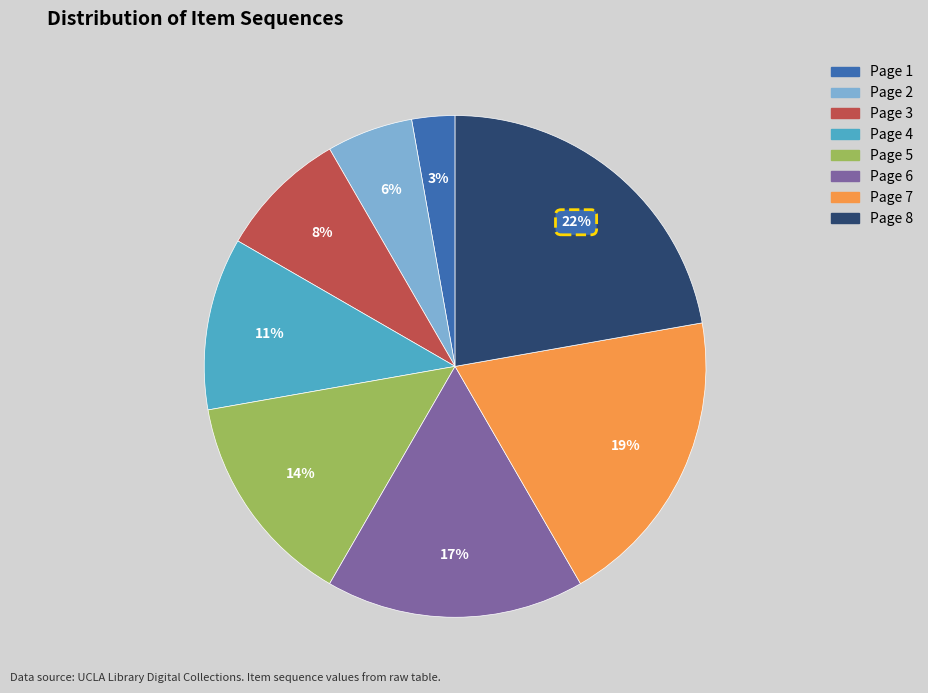

Does Page 6 represent more than half of the total?

No